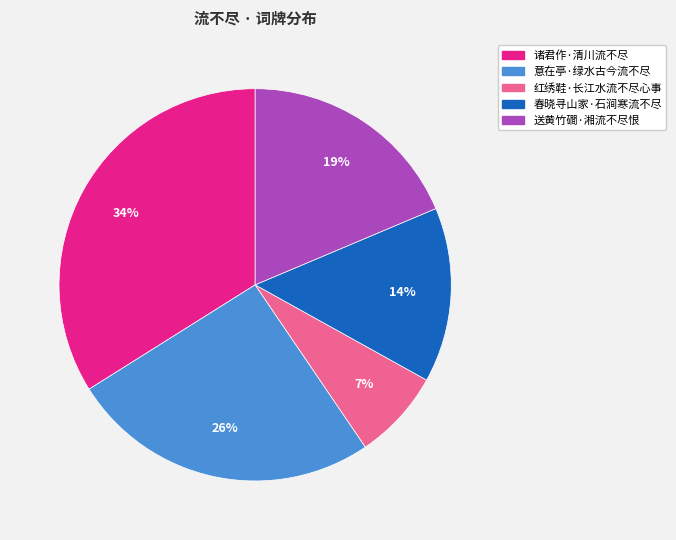

Rank the categories by value from lowest to highest.

红绣鞋·长江水流不尽心事, 春晓寻山家·石涧寒流不尽, 送黄竹磵·湘流不尽恨, 意在亭·绿水古今流不尽, 诸君作·清川流不尽